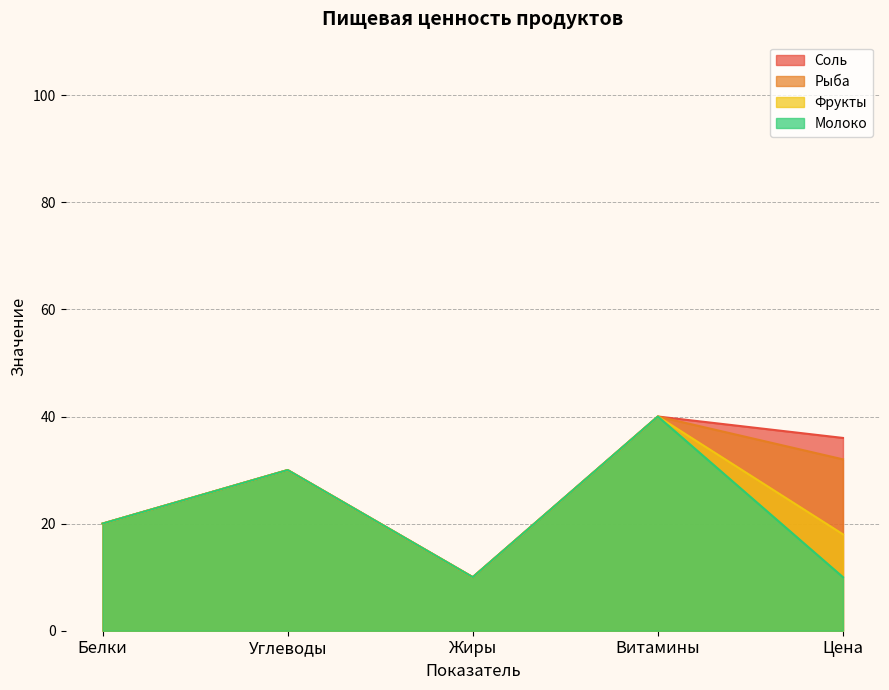

Reading right to left, extract all data points from this chart.

Соль: Цена=36	Витамины=40	Жиры=10	Углеводы=30	Белки=20
Рыба: Цена=32	Витамины=40	Жиры=10	Углеводы=30	Белки=20
Фрукты: Цена=18	Витамины=40	Жиры=10	Углеводы=30	Белки=20
Молоко: Цена=10	Витамины=40	Жиры=10	Углеводы=30	Белки=20